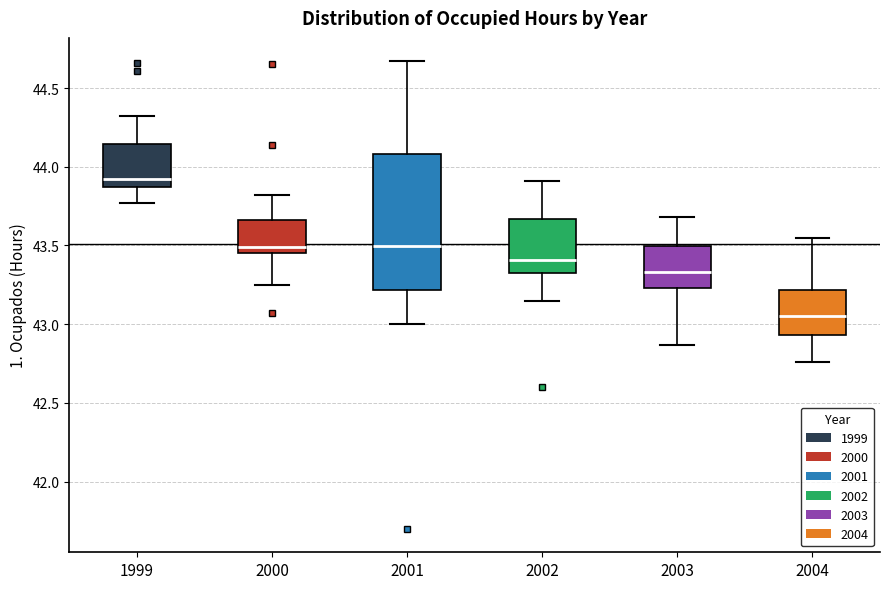

Which box is the tallest, from its lower edge to its upper edge?

2001